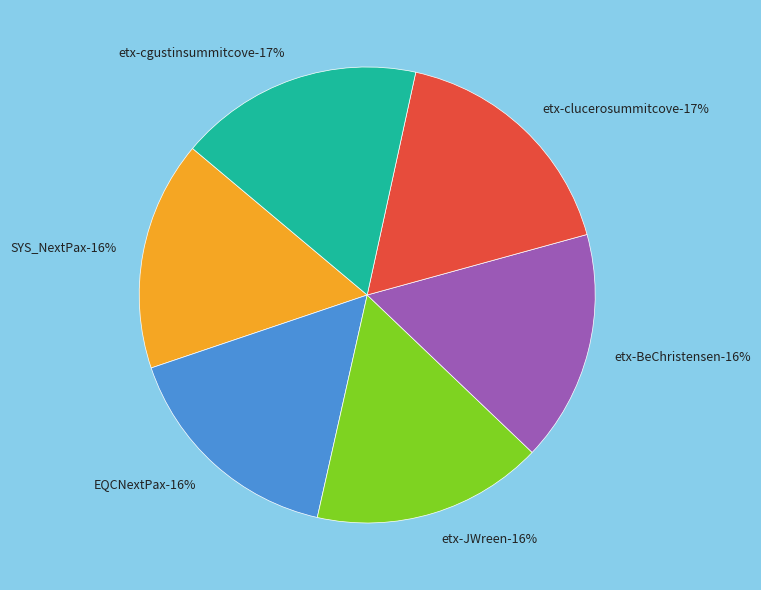

How many segments does this pie chart have?

6